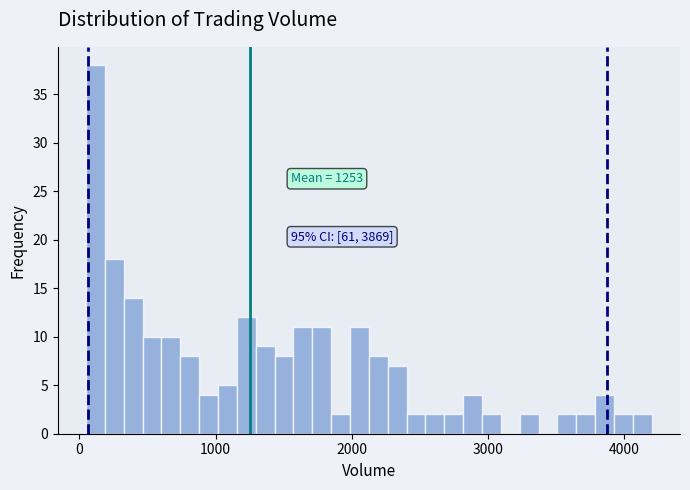

Around what value on the x-axis is the tallest bar? Give the approximate position of its centre, as read against the axis.

100